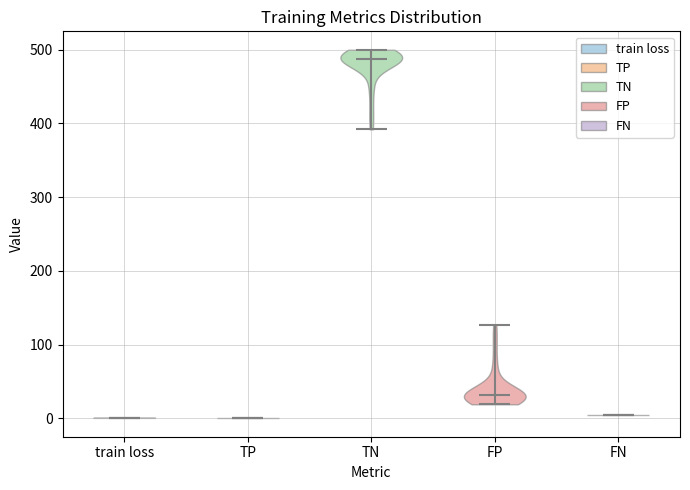

Reading left to right, read every violin against the y-axis: where its median line is, and the lowest and highest points it reaches. The values are not printed on the chart, so give them approximately, as read against the axis.

train loss: median line 0, lowest point 0, highest point 0
TP: median line 0, lowest point 0, highest point 0
TN: median line 490, lowest point 390, highest point 500
FP: median line 30, lowest point 20, highest point 130
FN: median line 0, lowest point 0, highest point 0